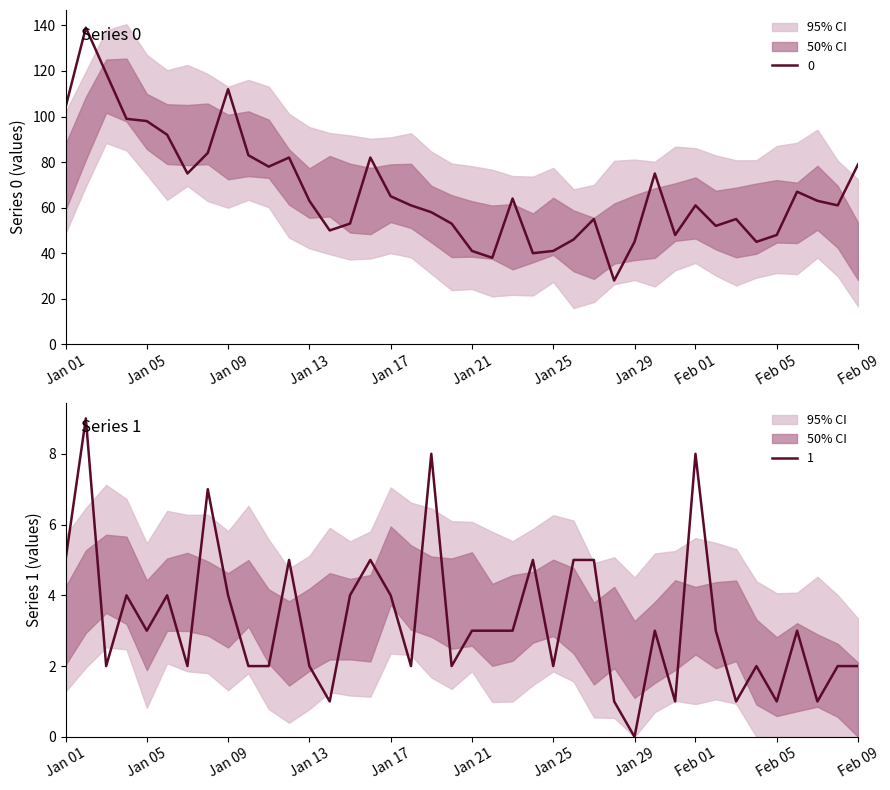

True or false: 0 has more than 1 points higher than both neighbors.

True